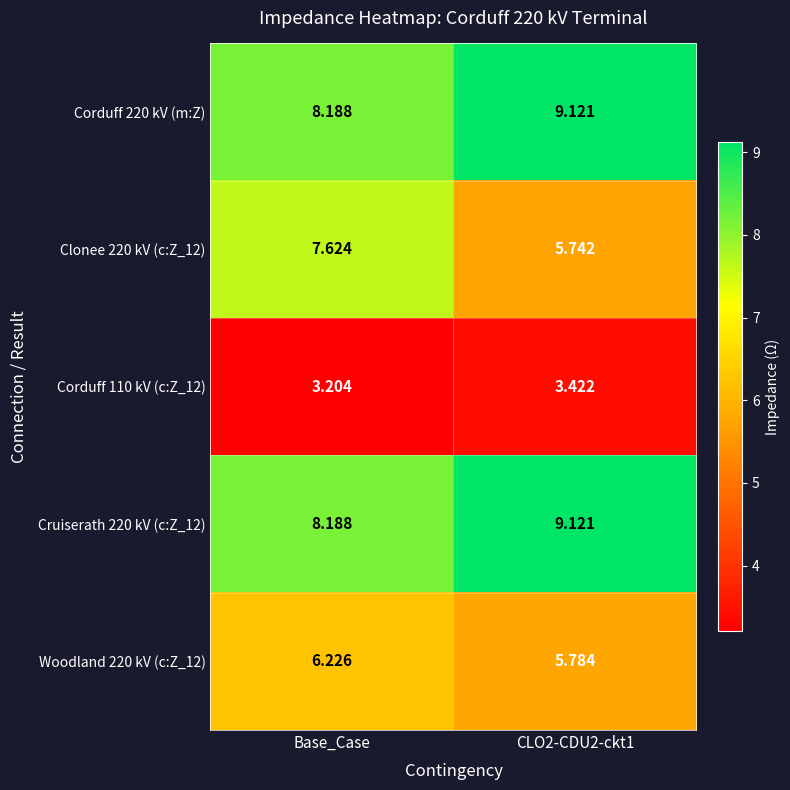

Is the value of Corduff 110 kV (c:Z_12) at CLO2-CDU2-ckt1 greater than the value of Woodland 220 kV (c:Z_12) at Base_Case?

No